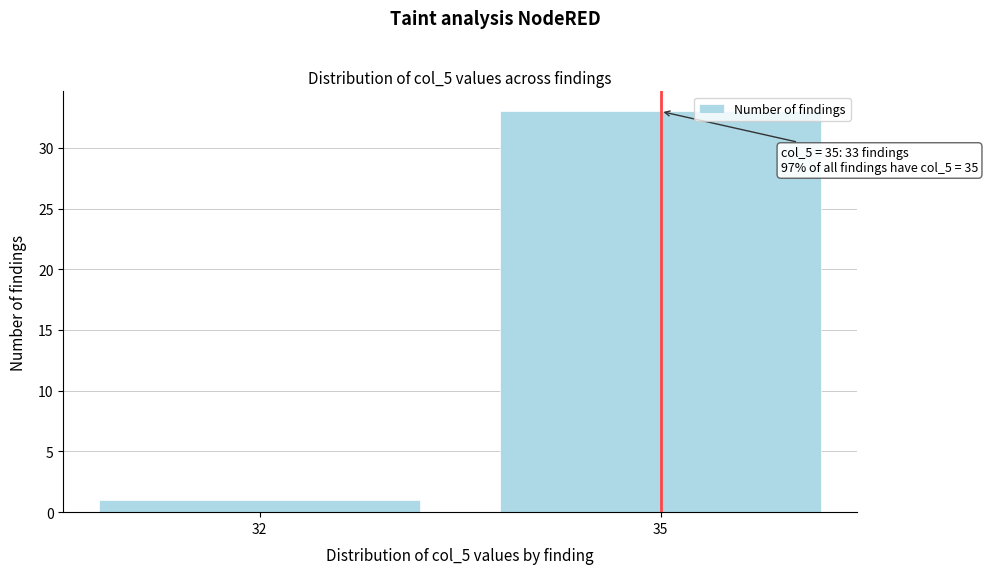

Reading left to right, extract all data points from this chart.

32=1	35=33